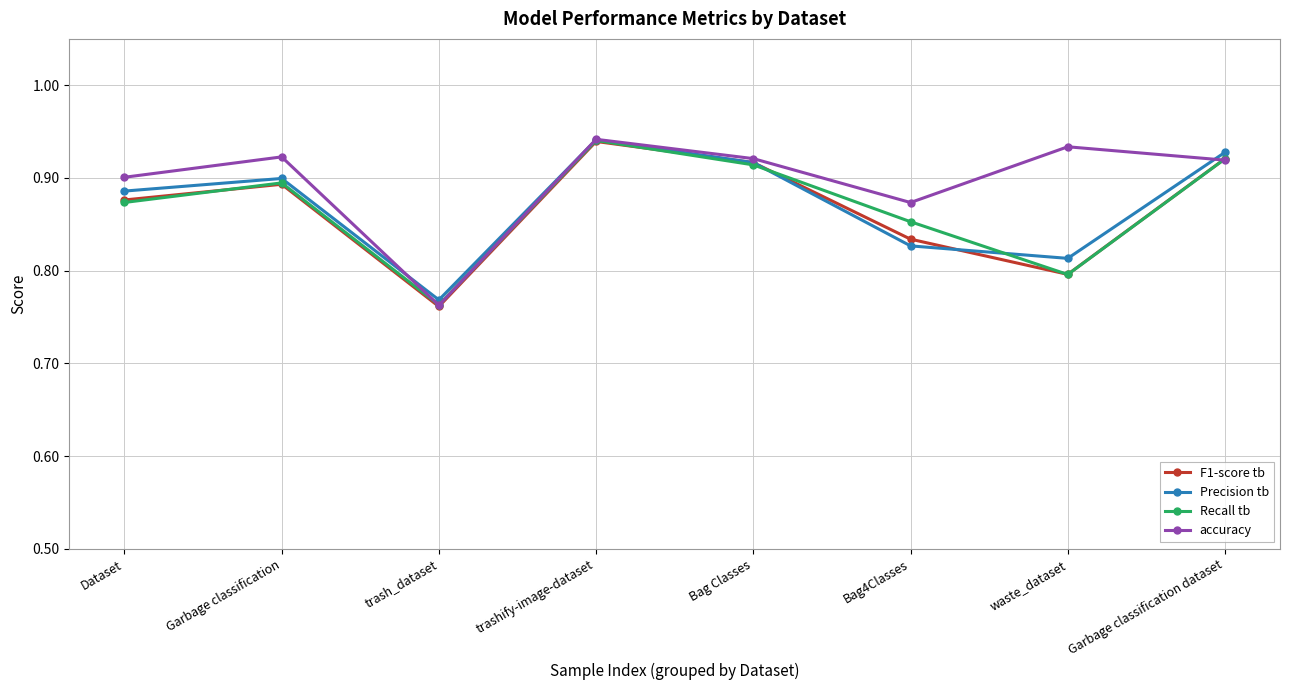

Which category has the highest value in the F1-score tb series?

trashify-image-dataset